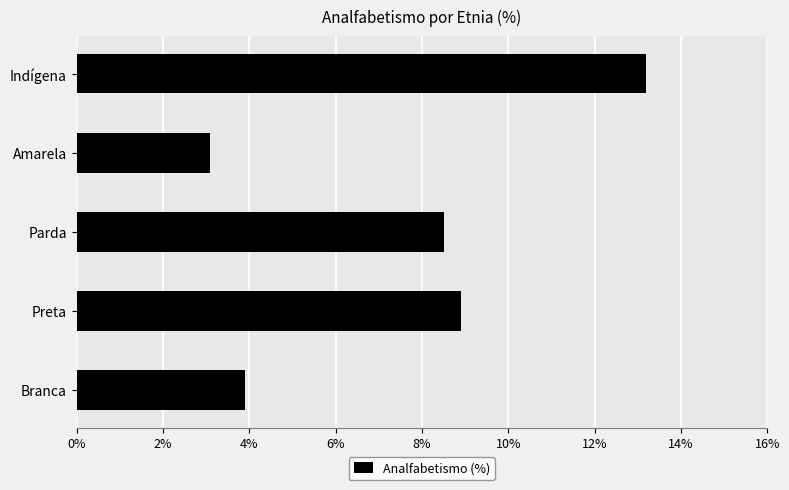

The chart shows a value of 13.2 at Indígena. True or false?

True